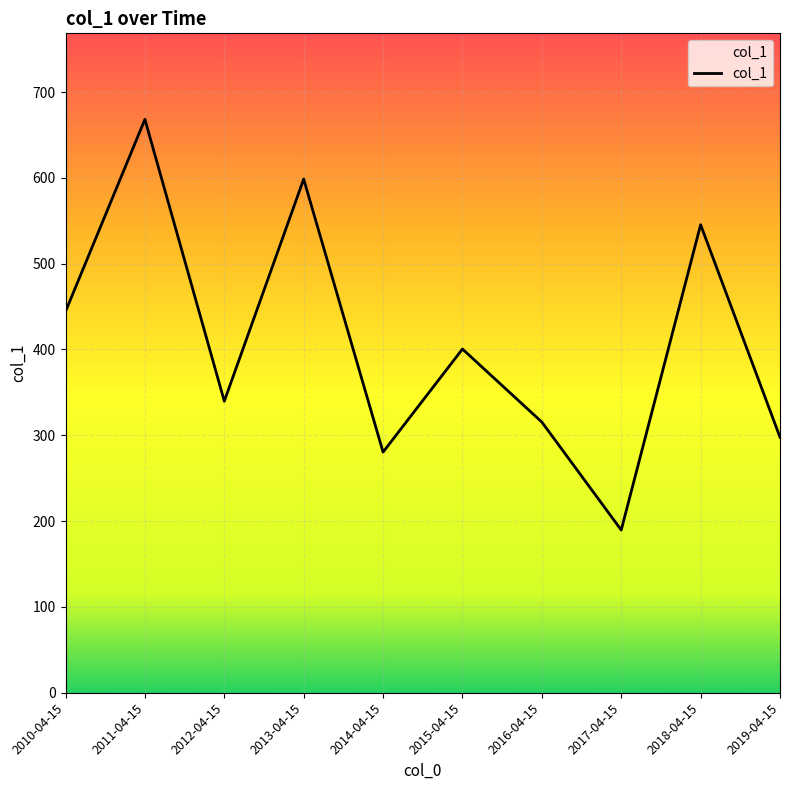

What is the change in value from 2015-04-15 to 2018-04-15?

+144.9